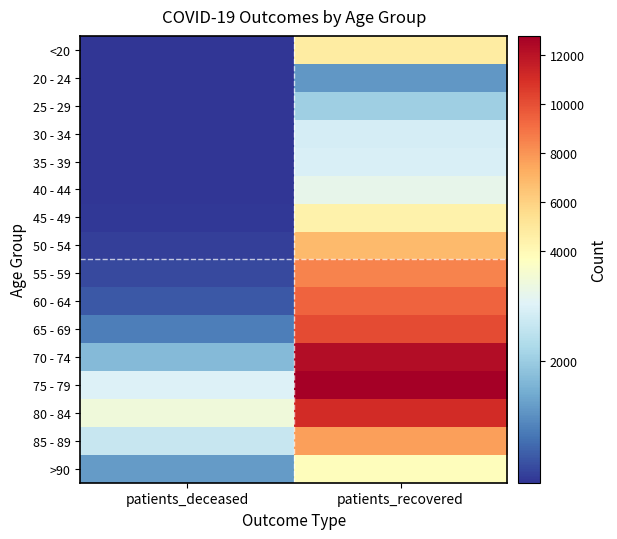

What is the greatest value displayed?

12793